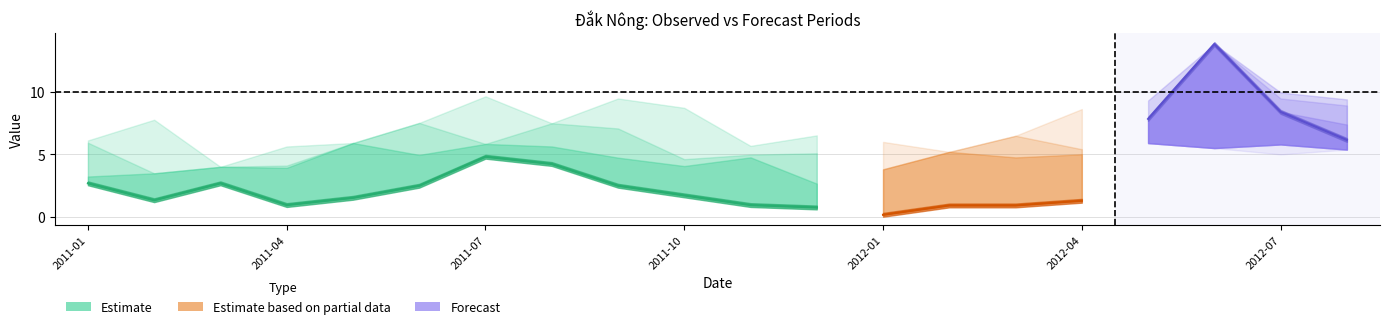

Which has a higher value, 2011-11-30 or 2011-10-31?

2011-10-31